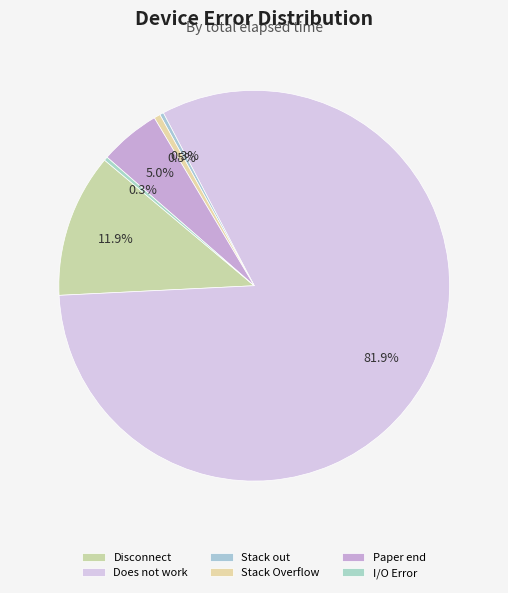

Between Paper end and Stack out, which is larger?

Paper end